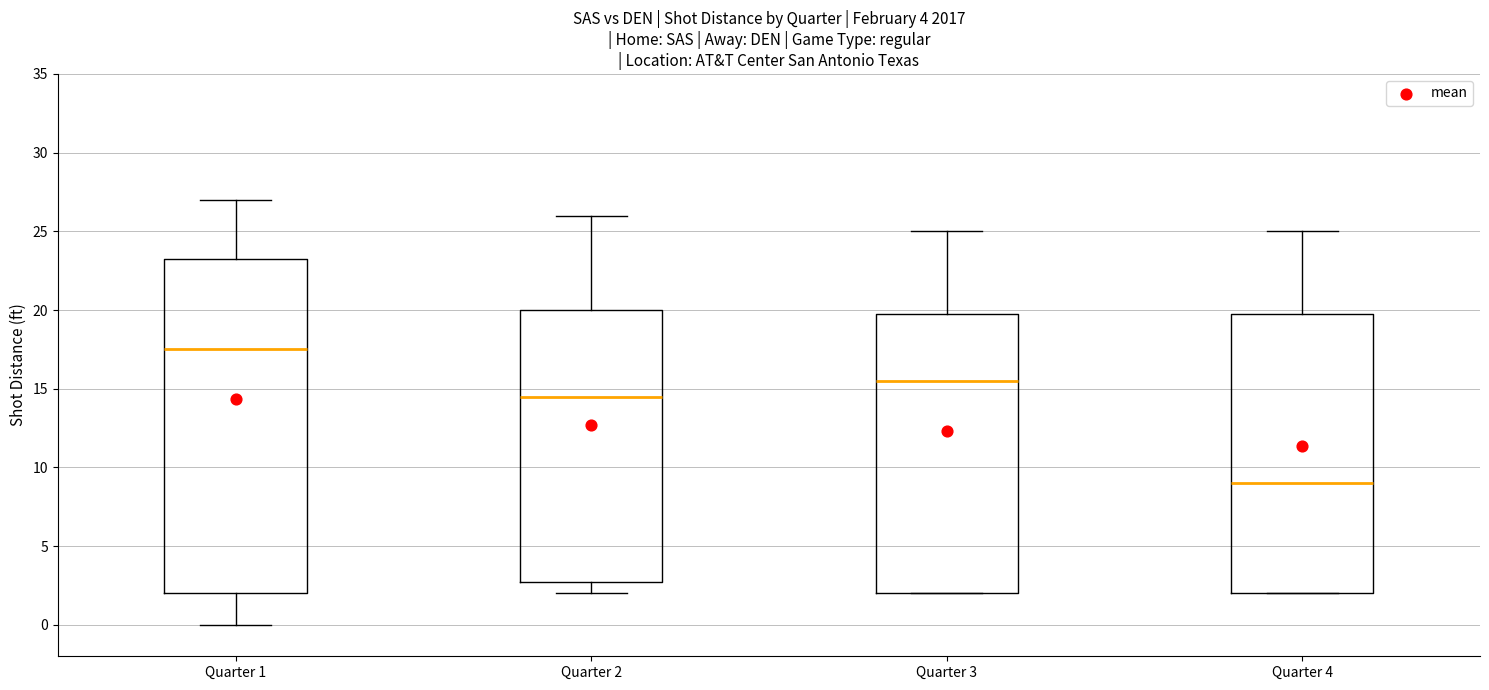

Reading left to right, read every box against the y-axis: the position of its median line, the range the box covers, and the ends of its whiskers. The values are not printed on the chart, so give them approximately, as read against the axis.

Quarter 1: median 17.5, box 2.0 to 23.5, whiskers 0.0 to 27.0
Quarter 2: median 14.5, box 3.0 to 20.0, whiskers 2.0 to 26.0
Quarter 3: median 15.5, box 2.0 to 20.0, whiskers 2.0 to 25.0
Quarter 4: median 9.0, box 2.0 to 20.0, whiskers 2.0 to 25.0